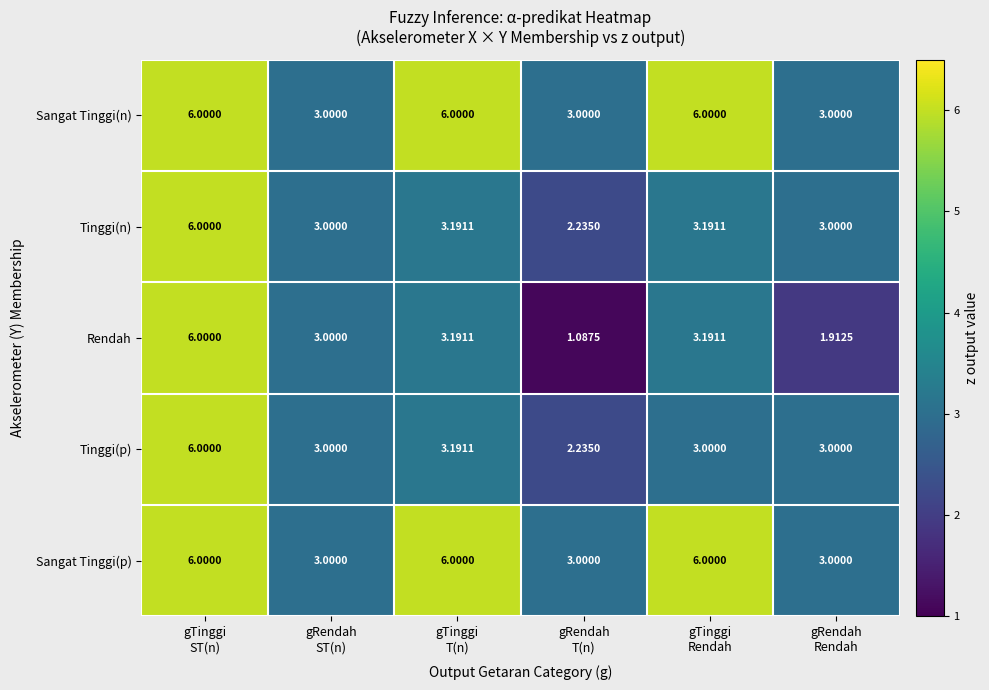

What is the maximum value shown in the chart?

6.0